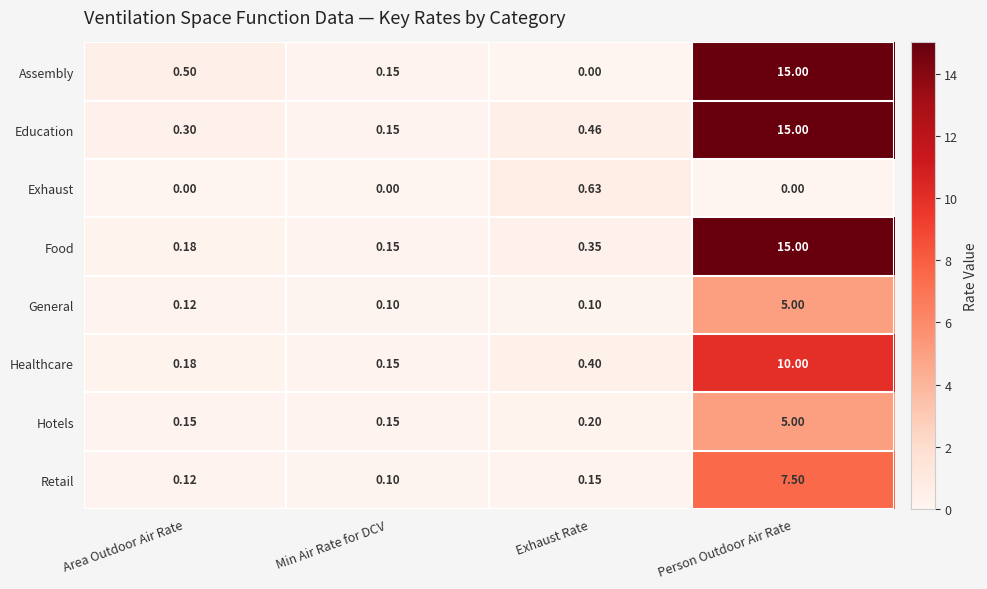

Which series has the largest total across all categories?

Education